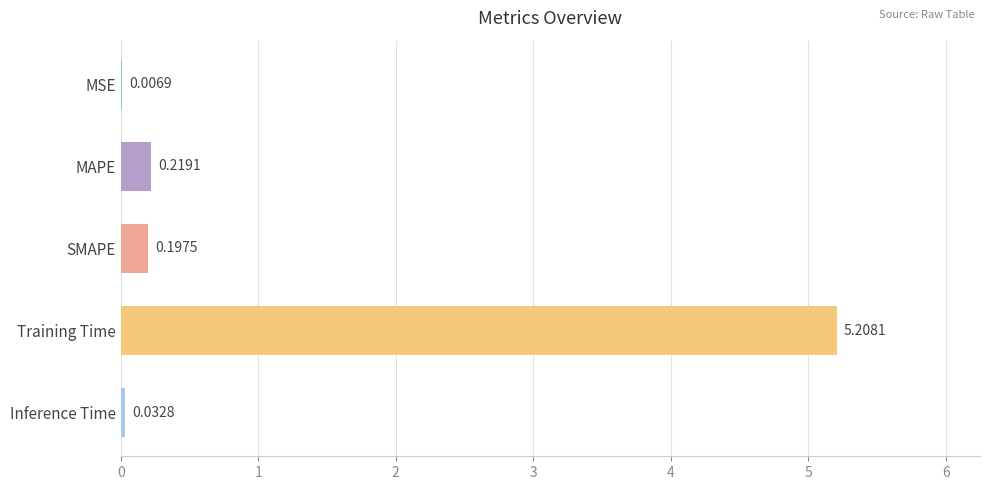

Which category has the highest value across all series?

Training Time